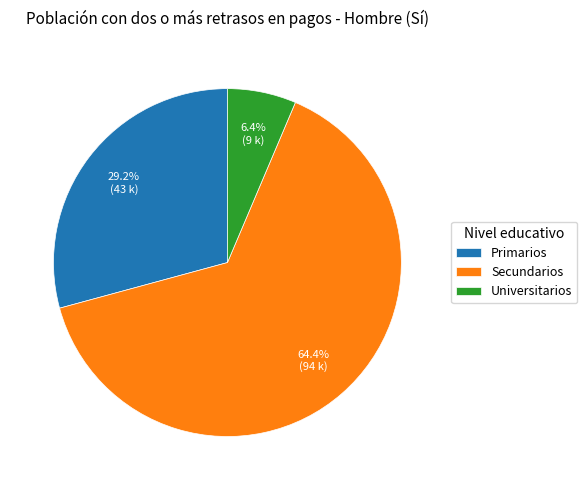

What is the smallest slice in the pie chart?

Universitarios